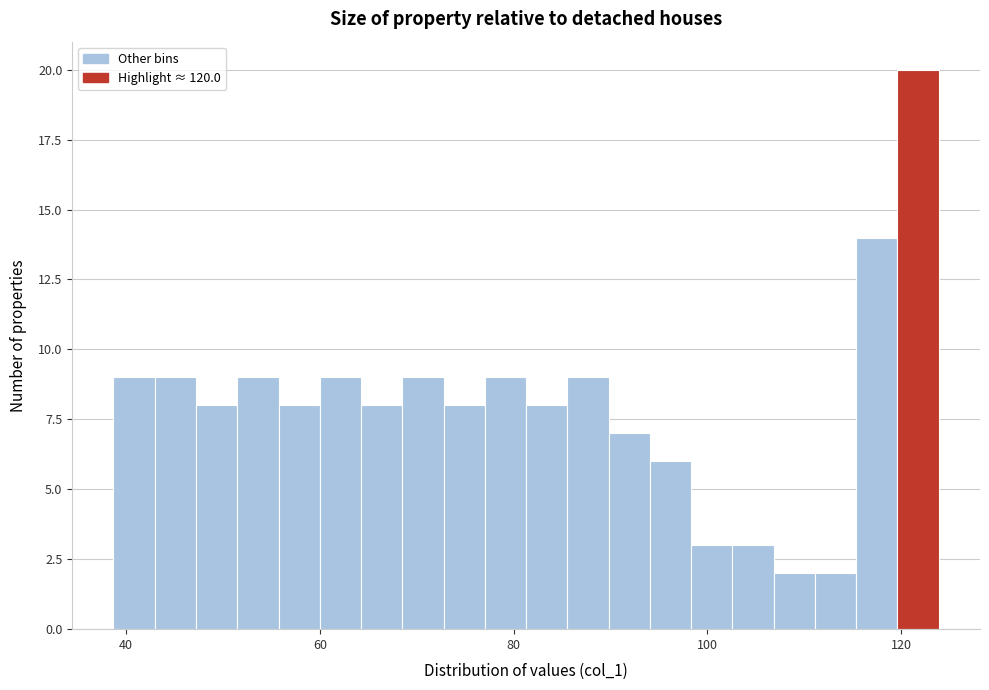

Read against the x-axis, roughly where is the centre of the tallest bar?

122